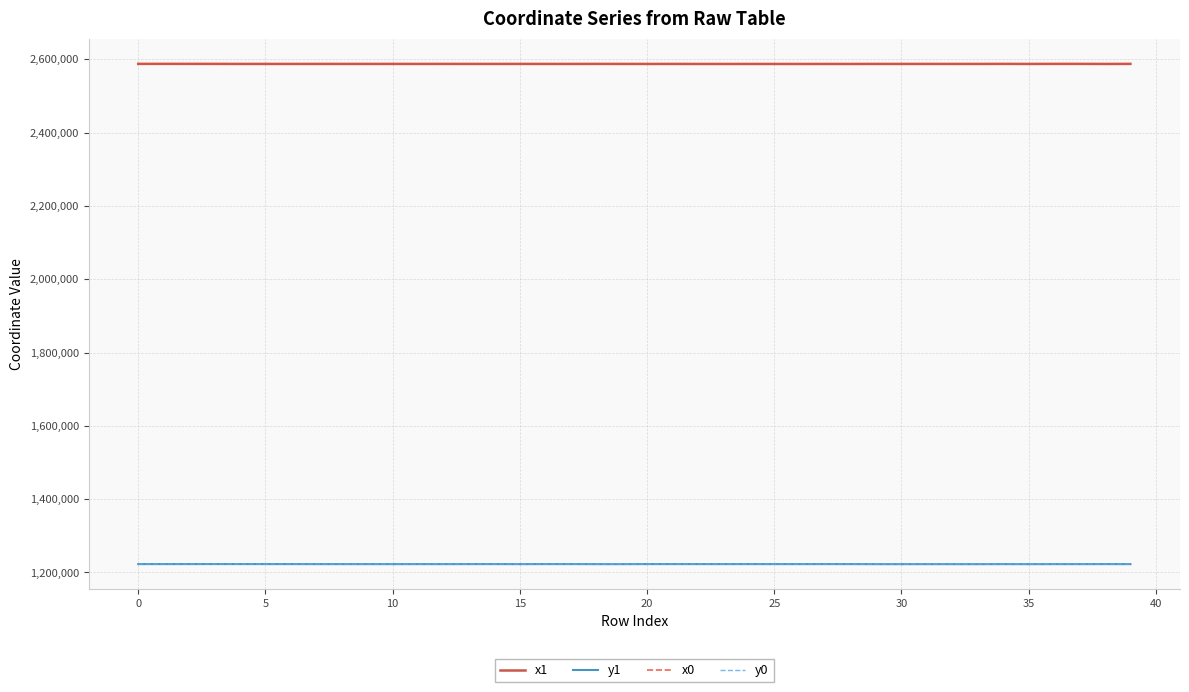

What is the maximum value for y1?

1222870.3